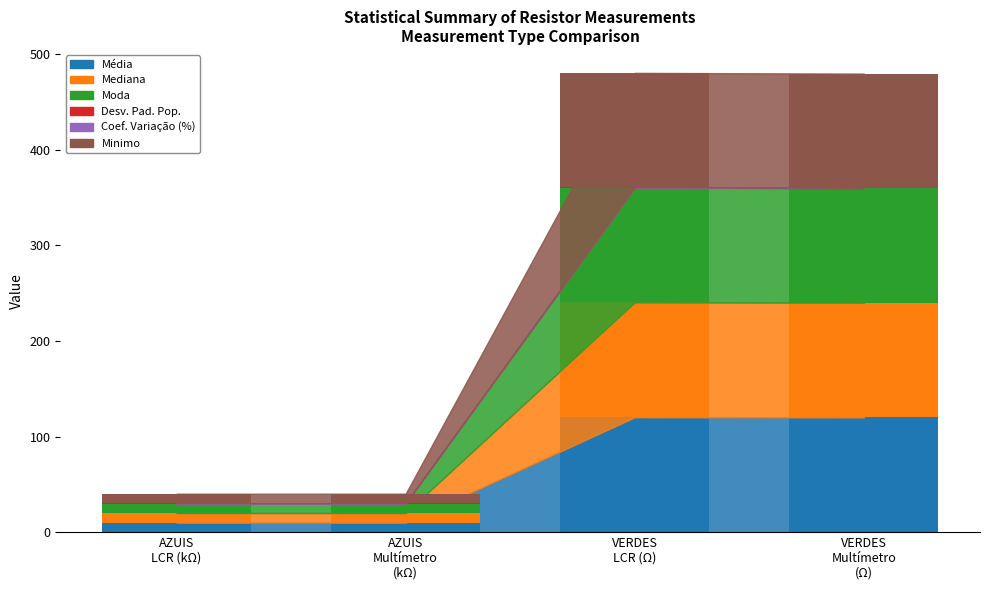

What is the highest value of the Média series?

120.2